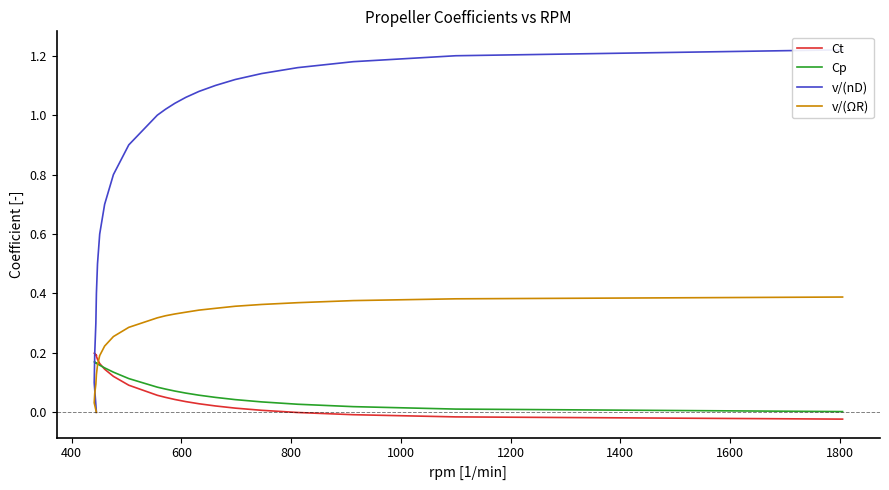

True or false: Ct and Cp intersect in this chart.

True